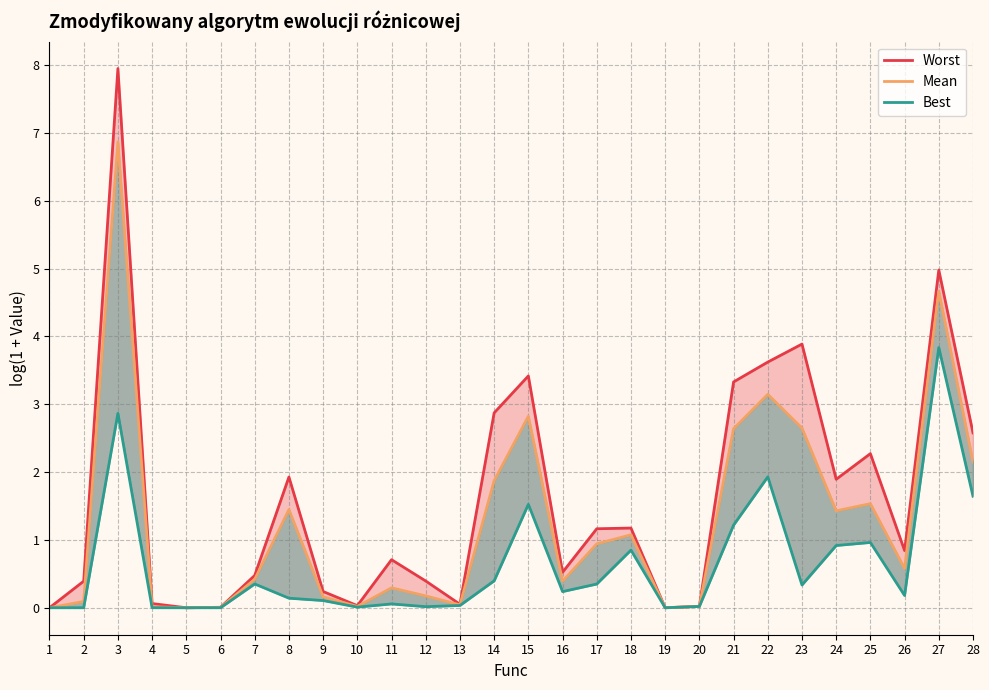

Which category has the lowest value in the Mean series?

1